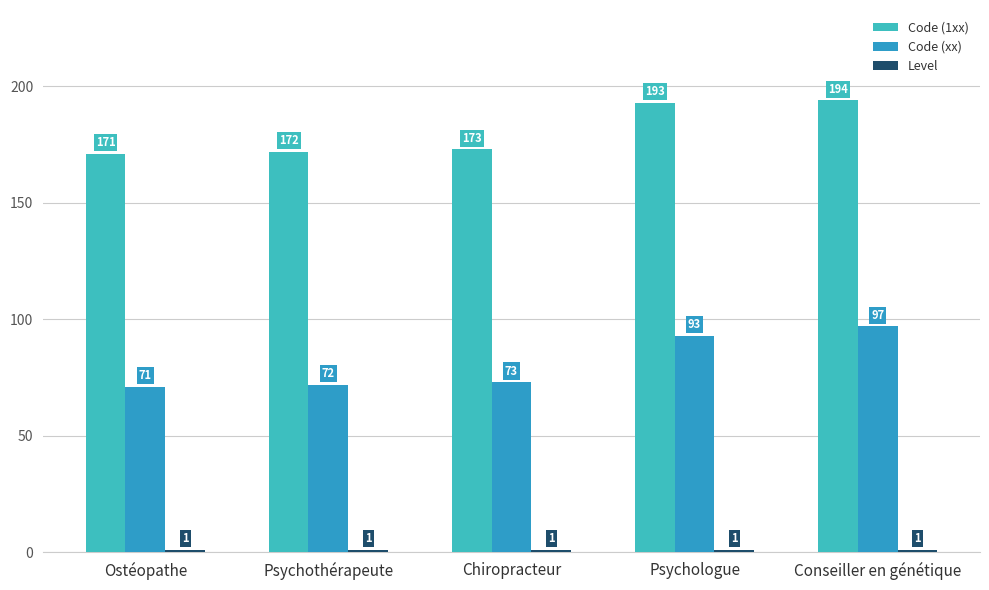

Rank the series by their maximum value, from lowest to highest.

Level, Code (xx), Code (1xx)